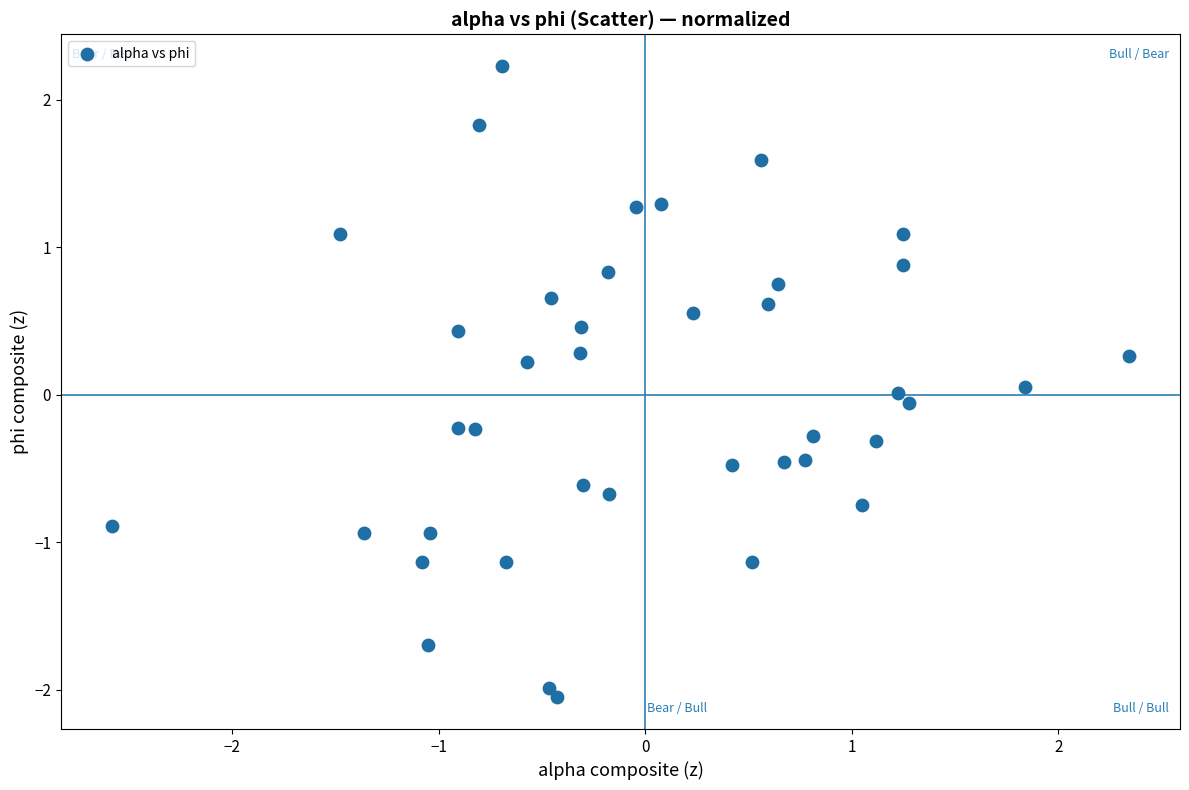

What is the range of X values (max minus min)?

4.9